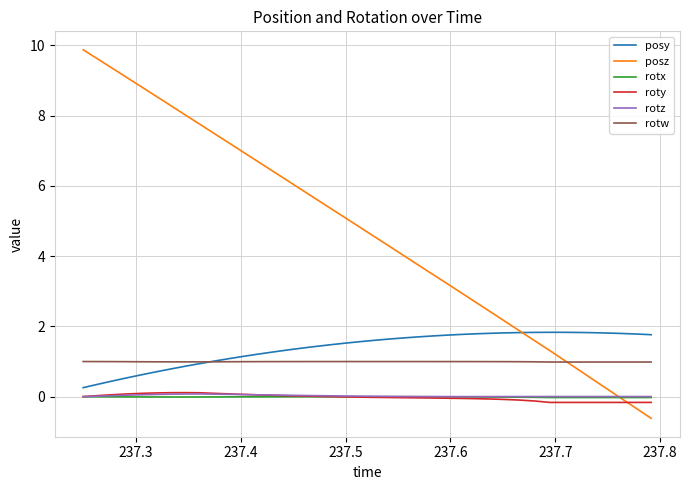

What is the sum of all posy values?

55.3